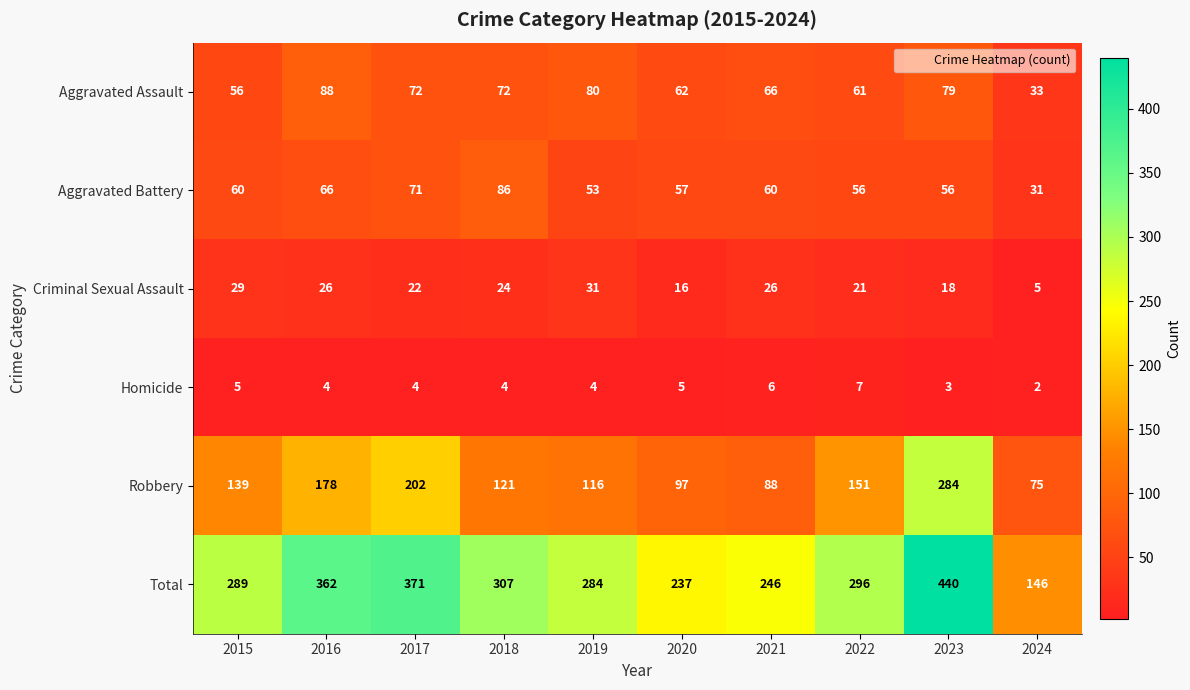

True or false: Criminal Sexual Assault has a value of 7 at 2019.

False